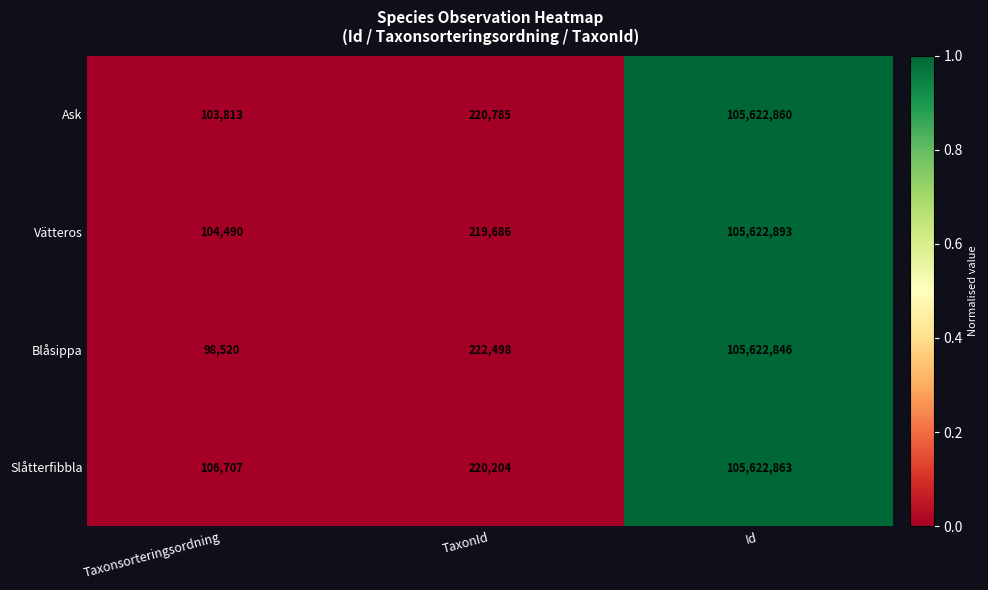

How many series are shown in this chart?

4